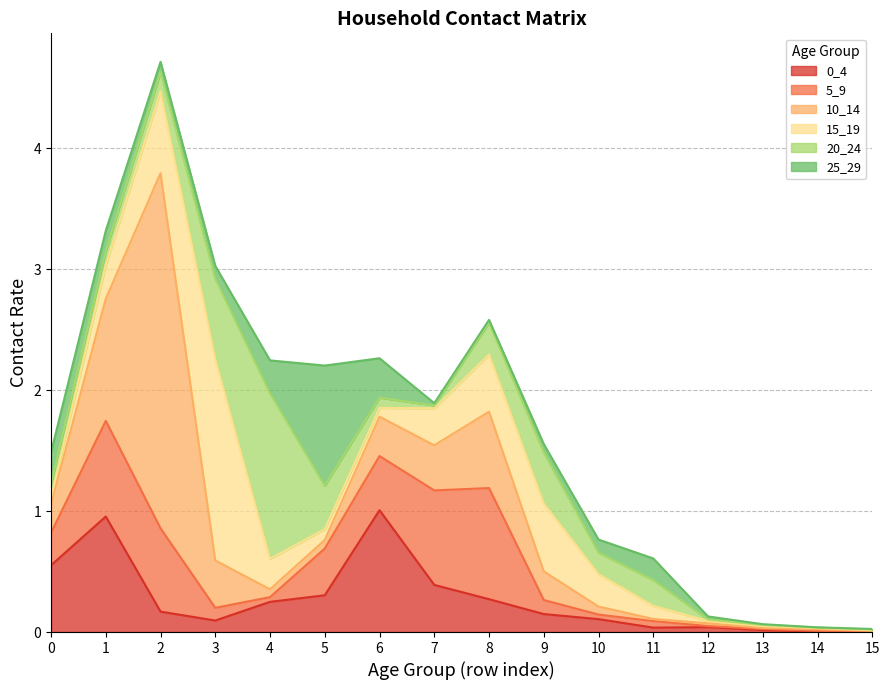

At which category is the sum across all series the highest?

2